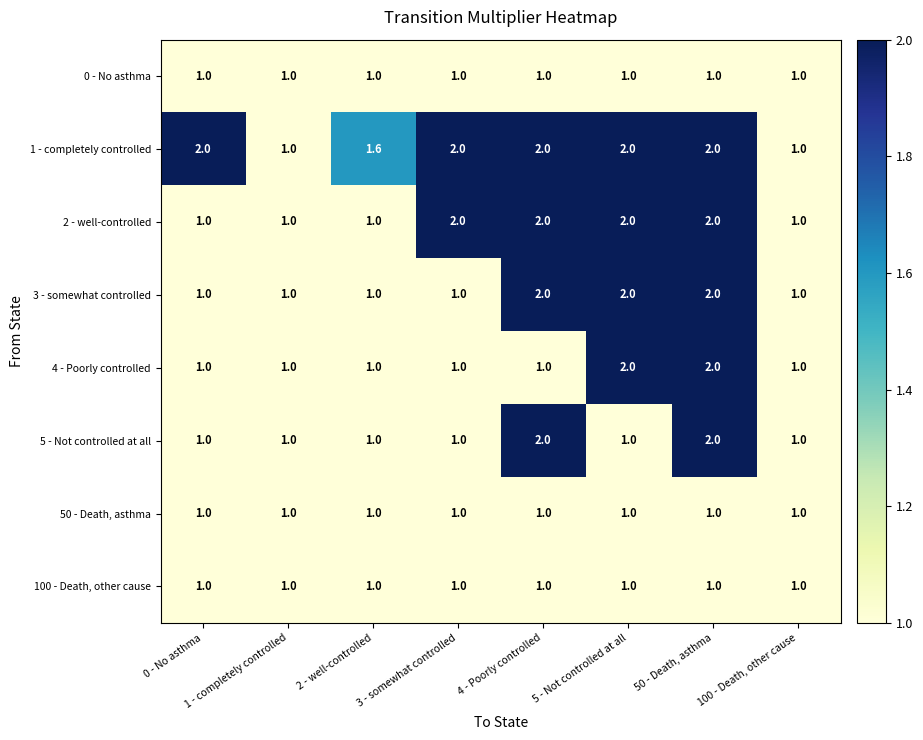

What is the average value of the 0 - No asthma series?

1.0